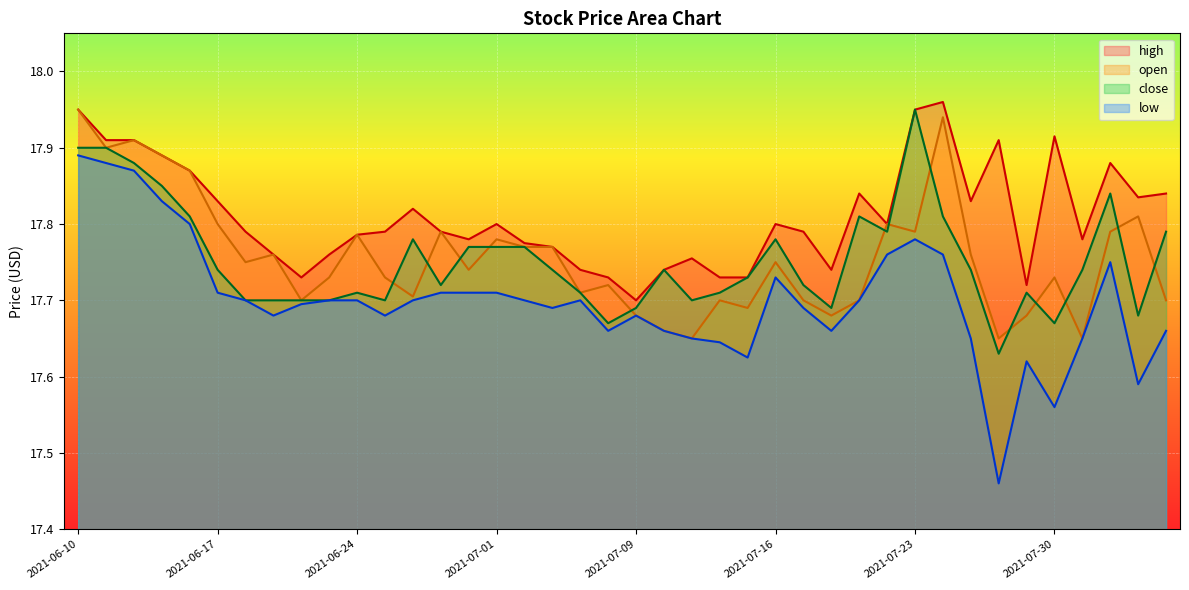

At 2021-06-10, list the series in order from smallest to largest.

low, close, high, open